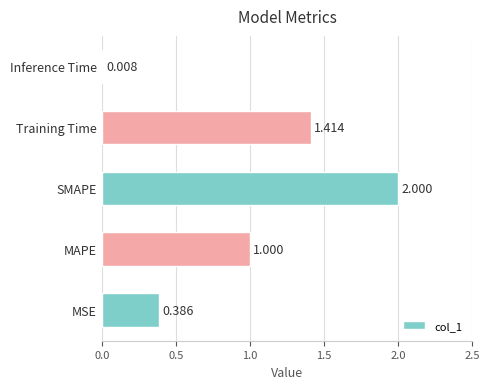

How many data points are less than 1?

2